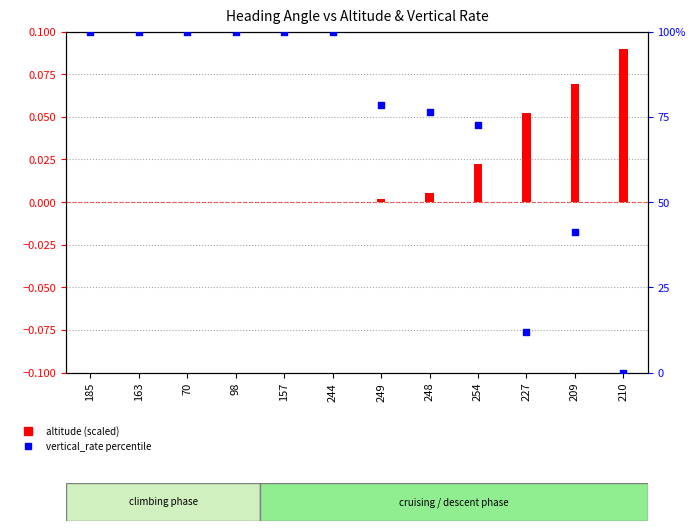

At how many categories does at least one series exceed 84?

6